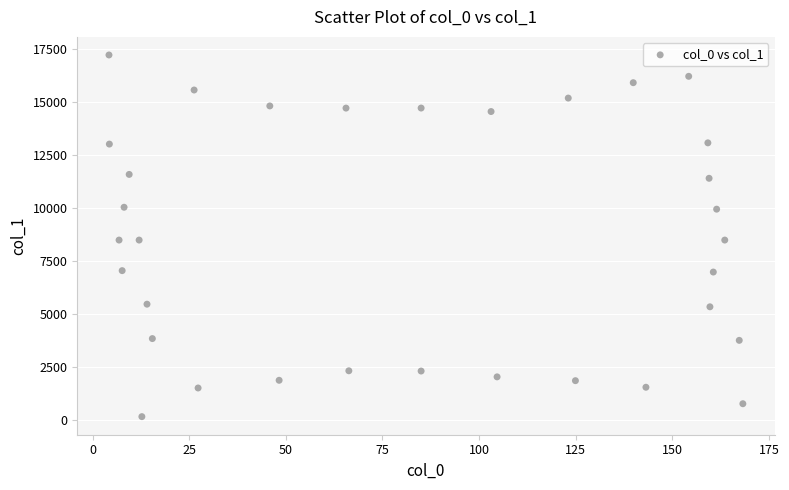

What is the range of Y values (max minus min)?

17073.9